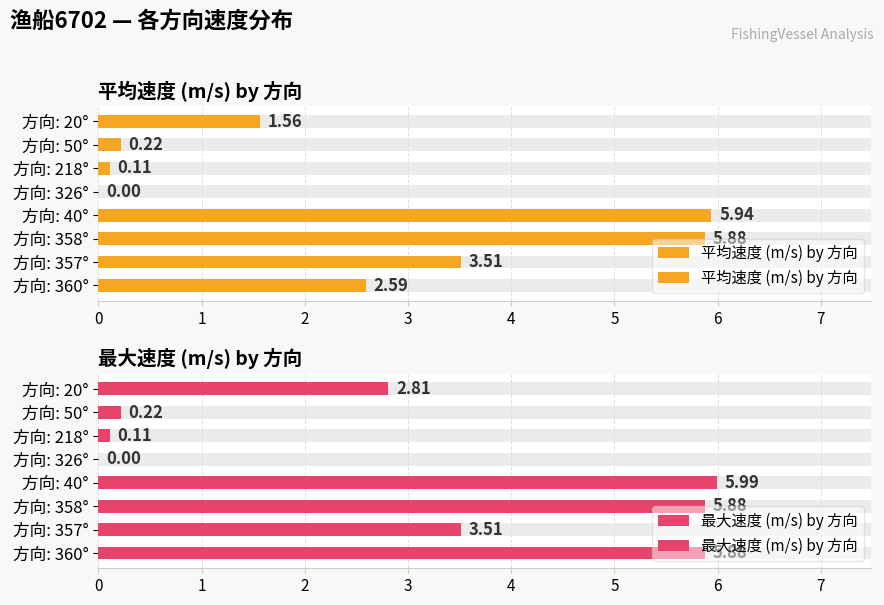

What is the average value of the 最大速度 (m/s) by 方向 series?

3.0